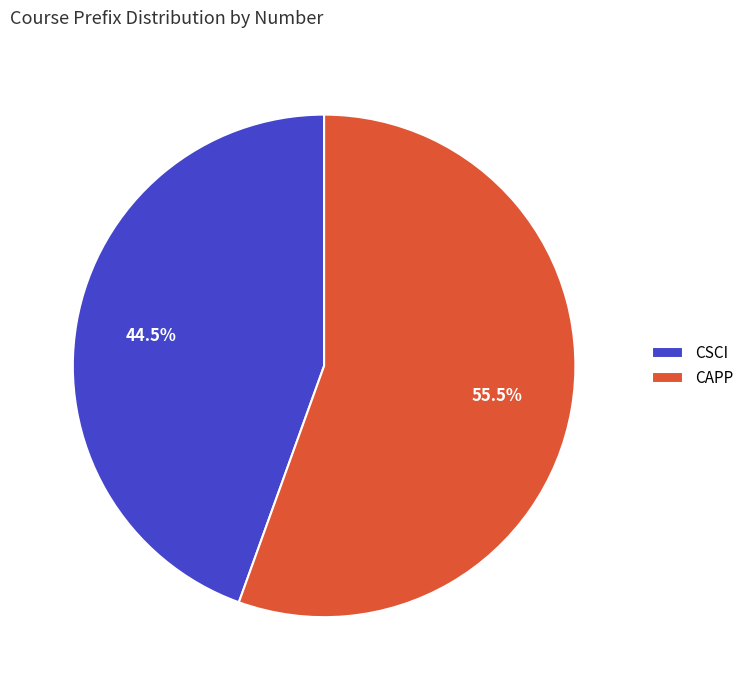

Which category has the smallest portion of the pie?

CSCI